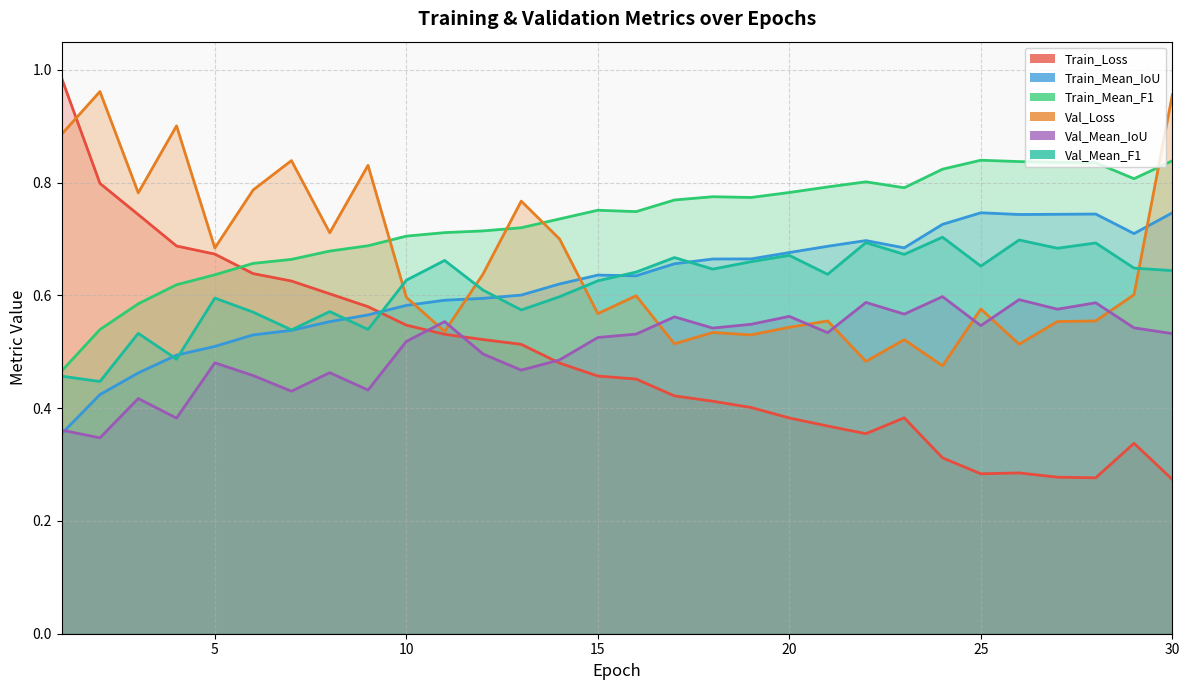

What is the difference between the Val_Loss values at 8 and 29?

0.1